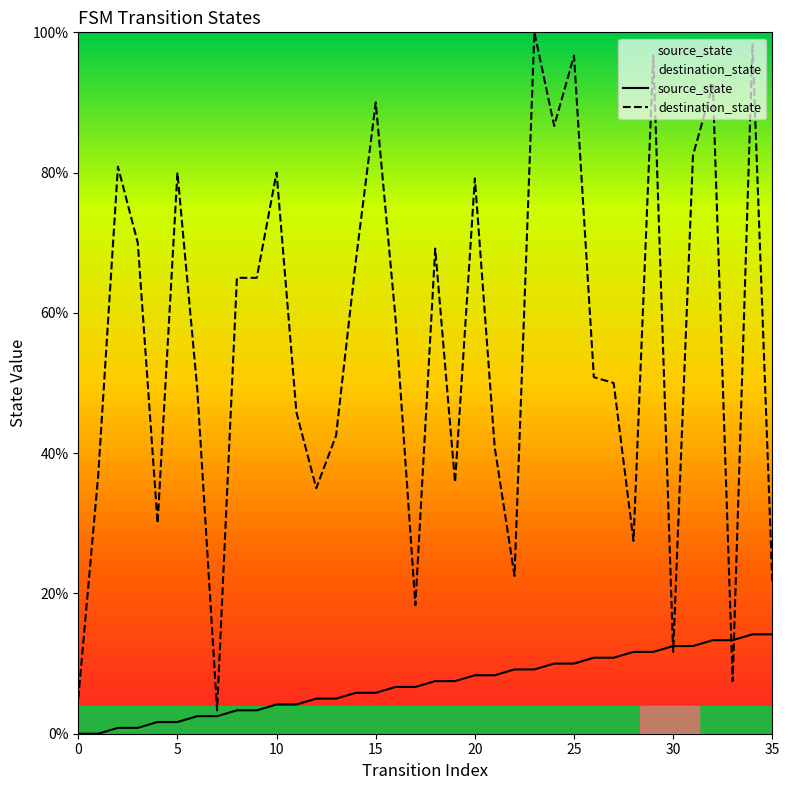

The value of destination_state at 23 is 50.8. True or false?

False